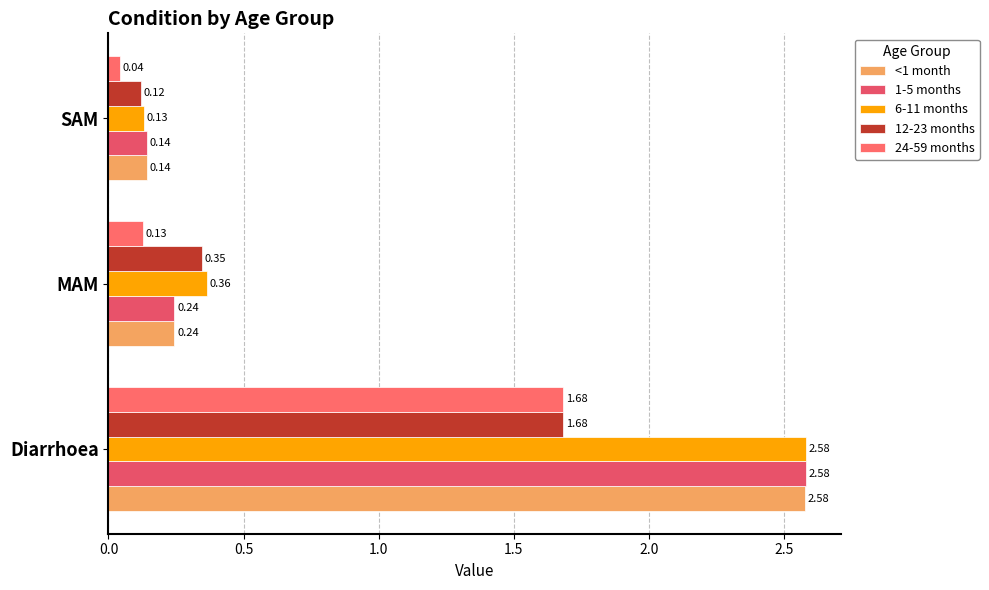

How many series are shown in this chart?

5